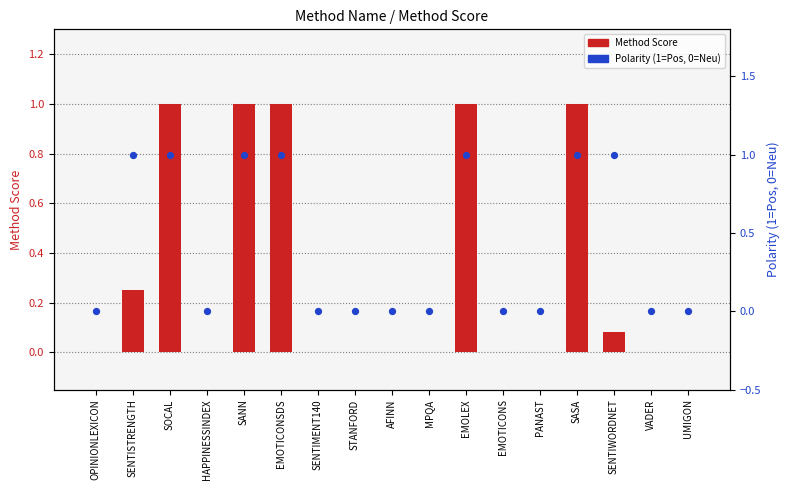

Which series contains the lowest Y value?

Method Score